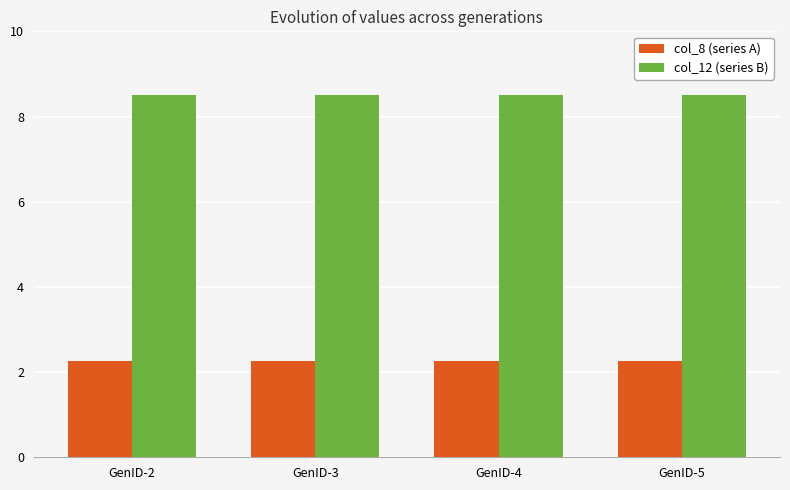

Rank the series at GenID-4 from lowest to highest value.

col_8 (series A), col_12 (series B)